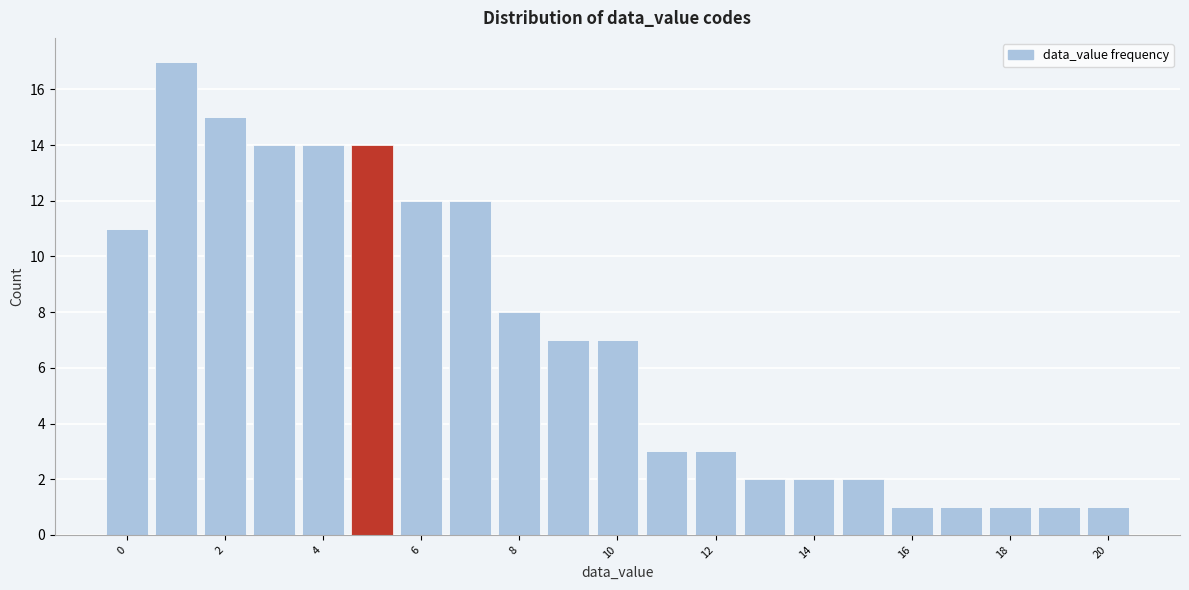

How tall is the bar that spans 6.5 to 7.5 on the x-axis? Neither the bar edges nor the heights are printed on the chart, so give them approximately, as read against the axes.

12